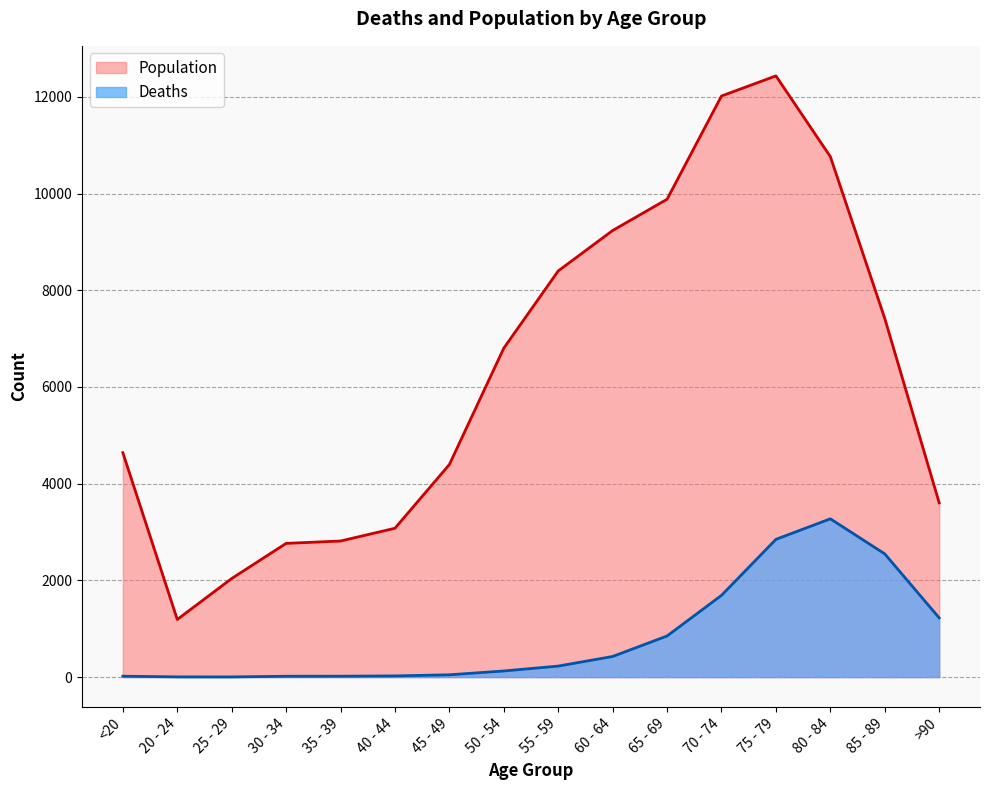

Which series has the largest range (max minus min)?

Population